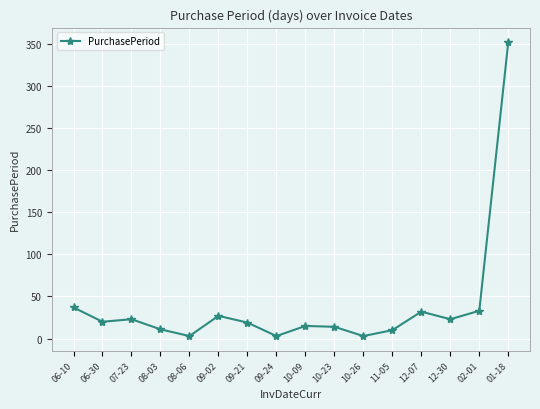

True or false: the data has more than 2 interior local peaks.

True